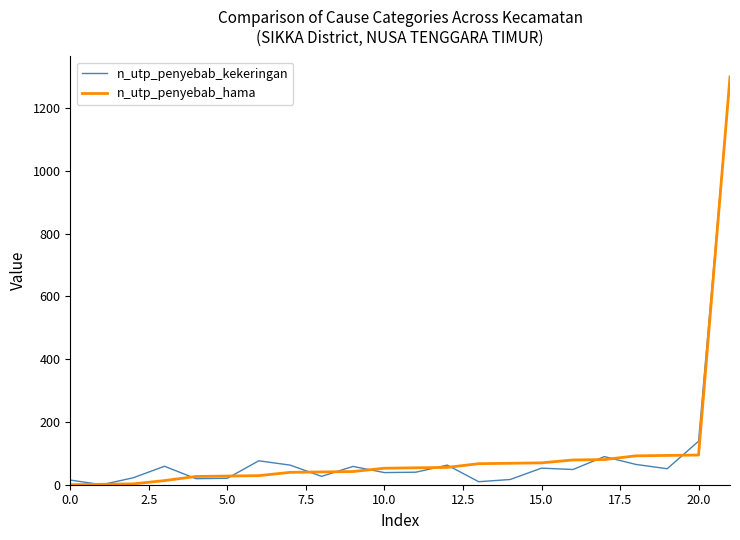

What is the maximum value shown in the chart?

1300.0